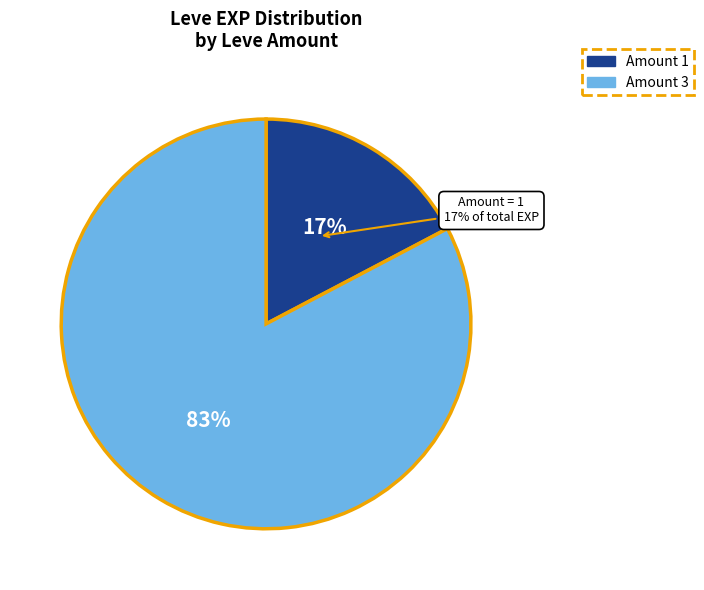

Is there a majority slice in this chart?

Yes